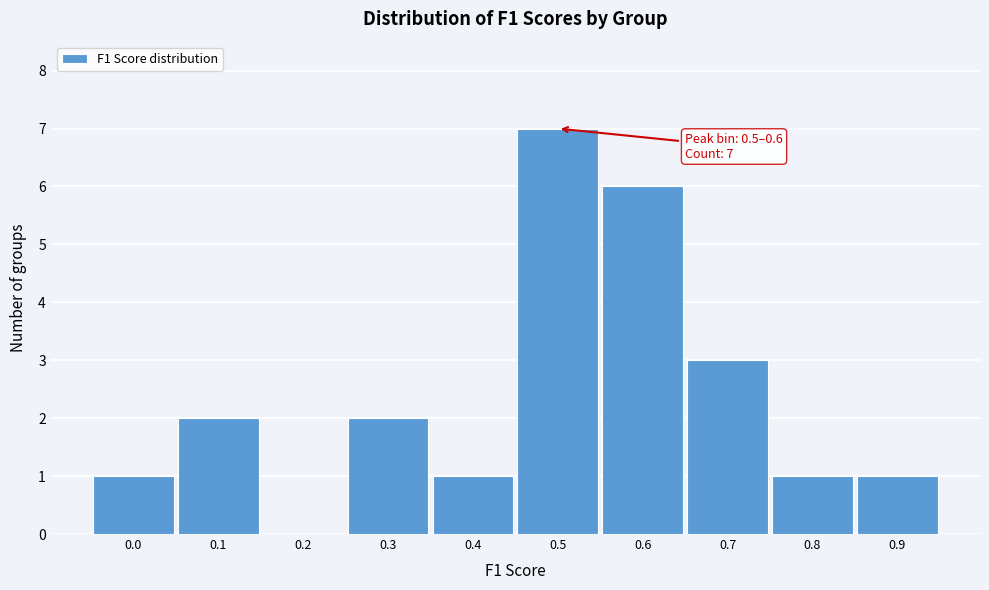

Reading left to right, extract all data points from this chart.

0.0=1	0.1=2	0.2=0	0.3=2	0.4=1	0.5=7	0.6=6	0.7=3	0.8=1	0.9=1